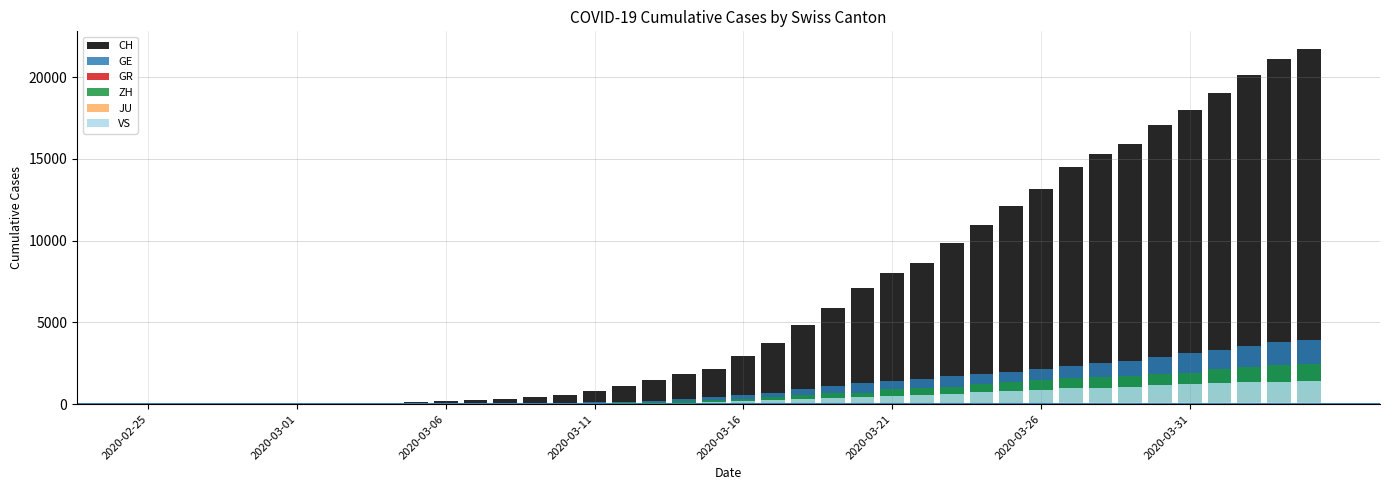

What is the approximate value of GR at 33, to the nearest 100?

500